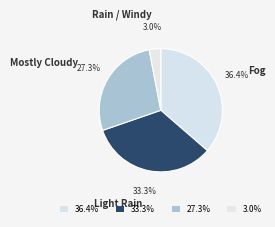

How many slices are in this pie chart?

4